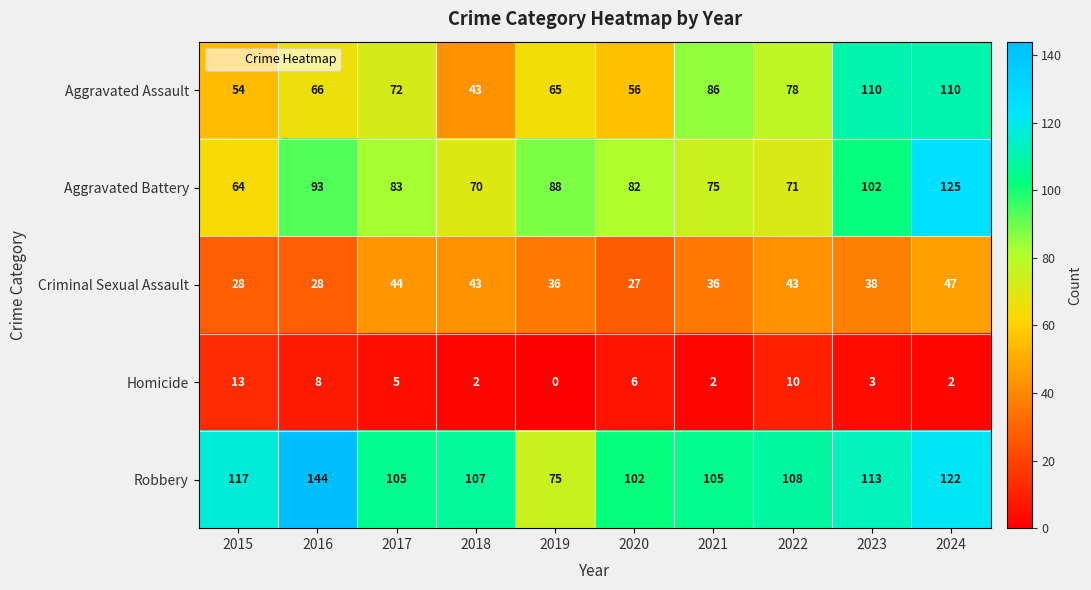

What is the total value across all series at 2023?

366